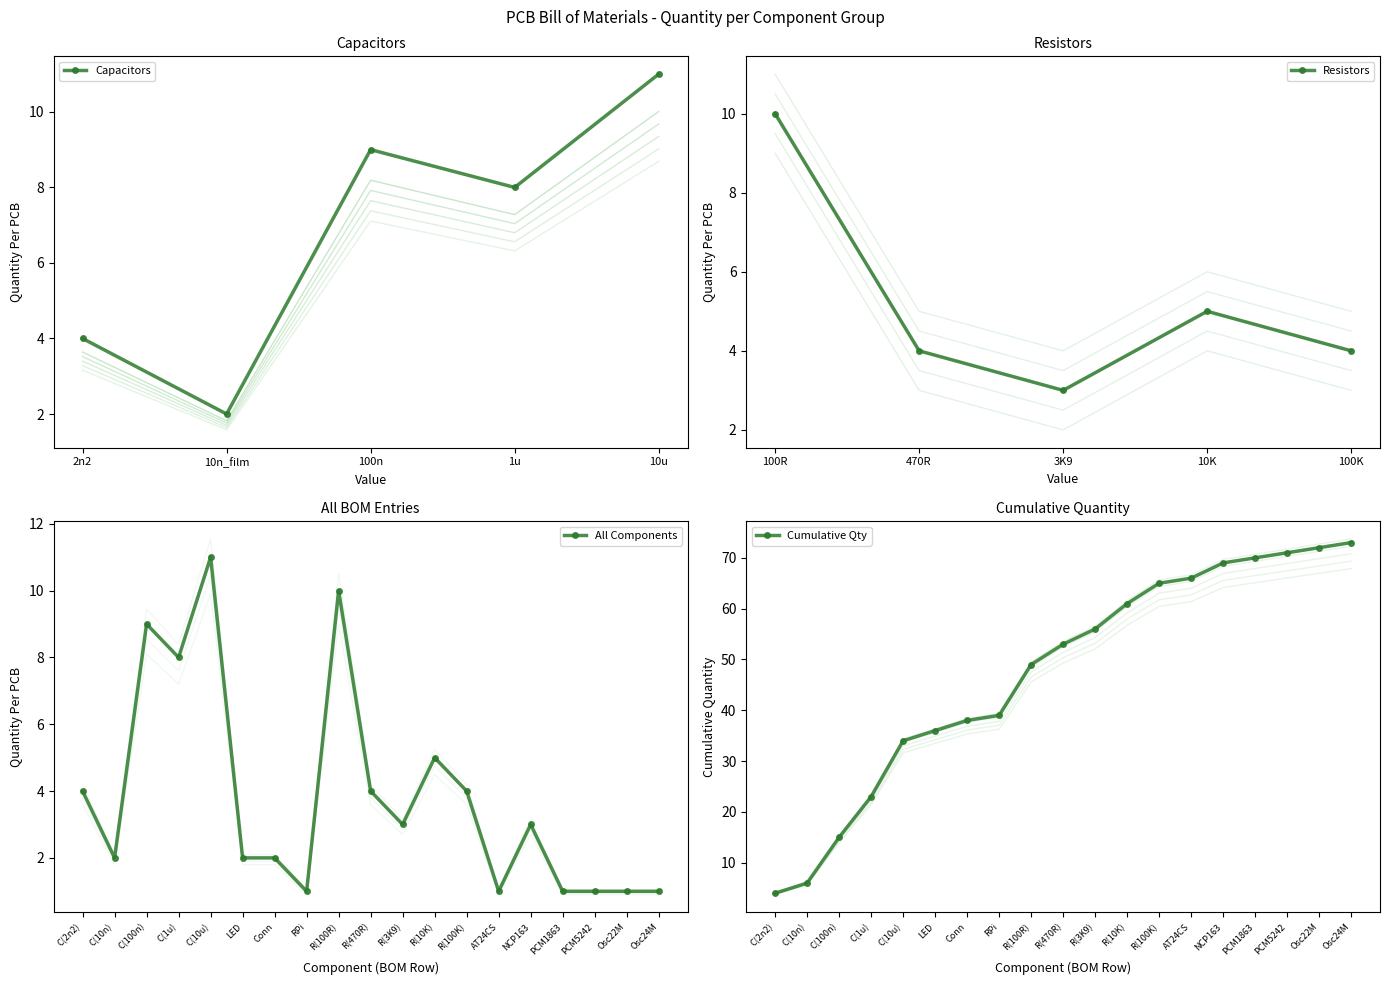

At which category does Capacitors reach its first local peak?

100n